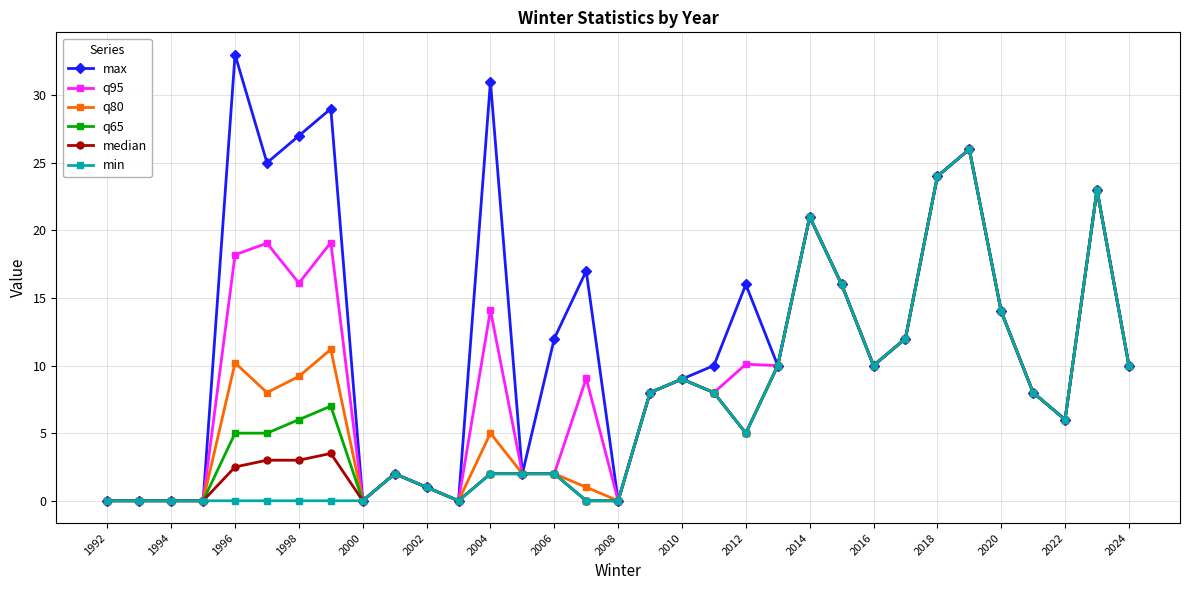

True or false: min has more than 1 points higher than both neighbors.

True